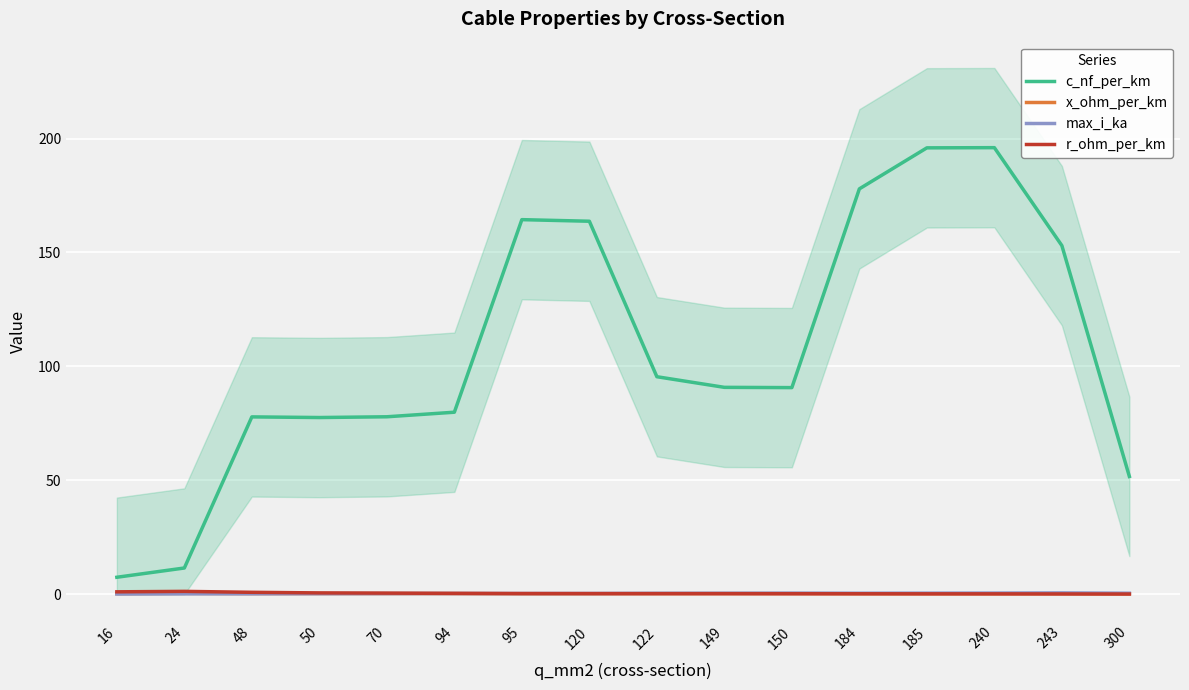

Does the chart display data point markers on the line(s)?

No